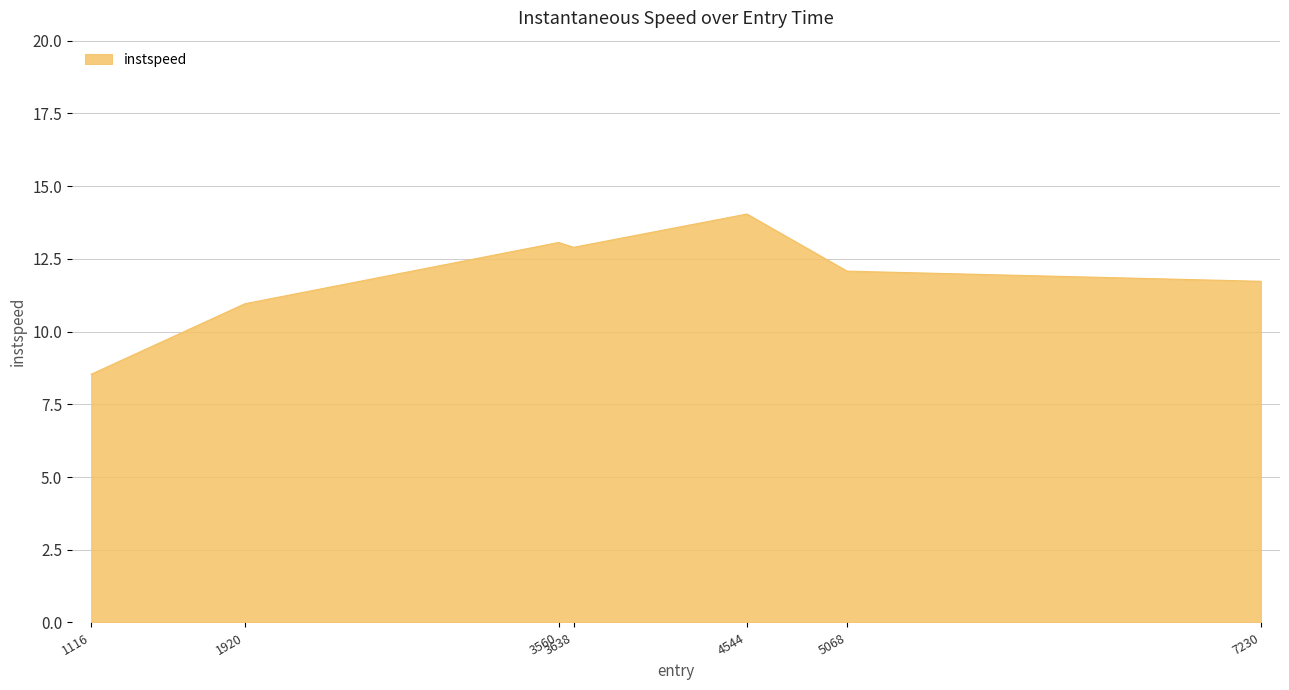

Is it true that the value at 4544 is 14.0?

True